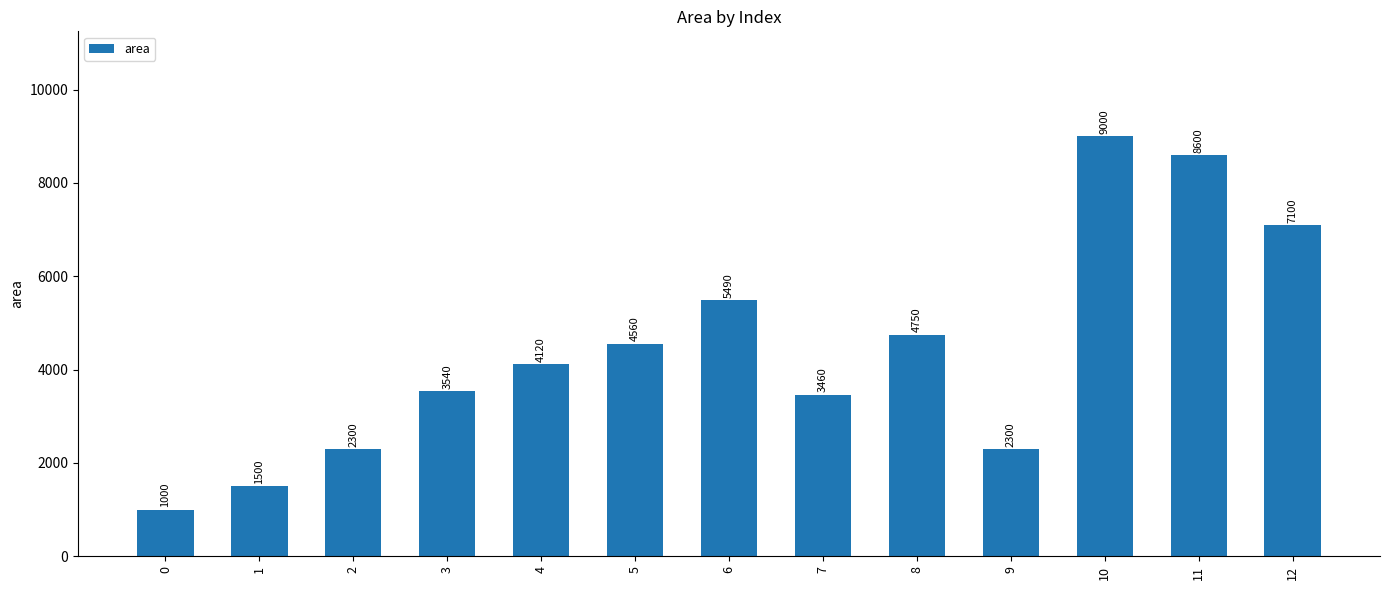

Which label corresponds to the largest value in the chart?

10